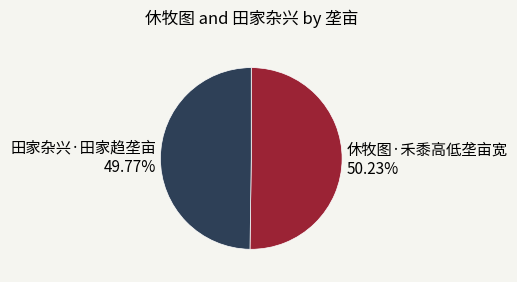

True or false: 休牧图·禾黍高低垄亩宽 accounts for 50% of the total.

True